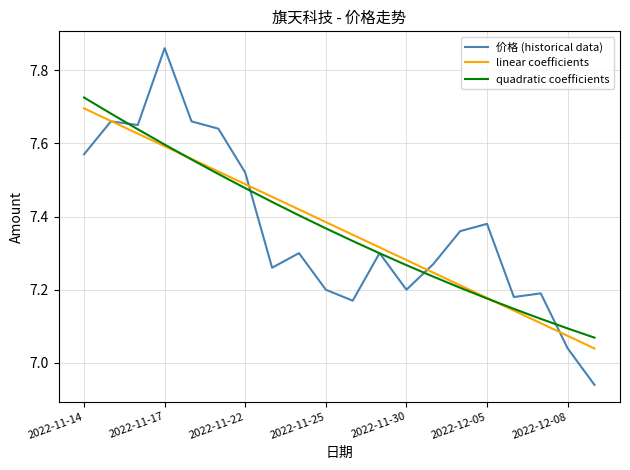

Which series has the largest range (max minus min)?

价格 (historical data)